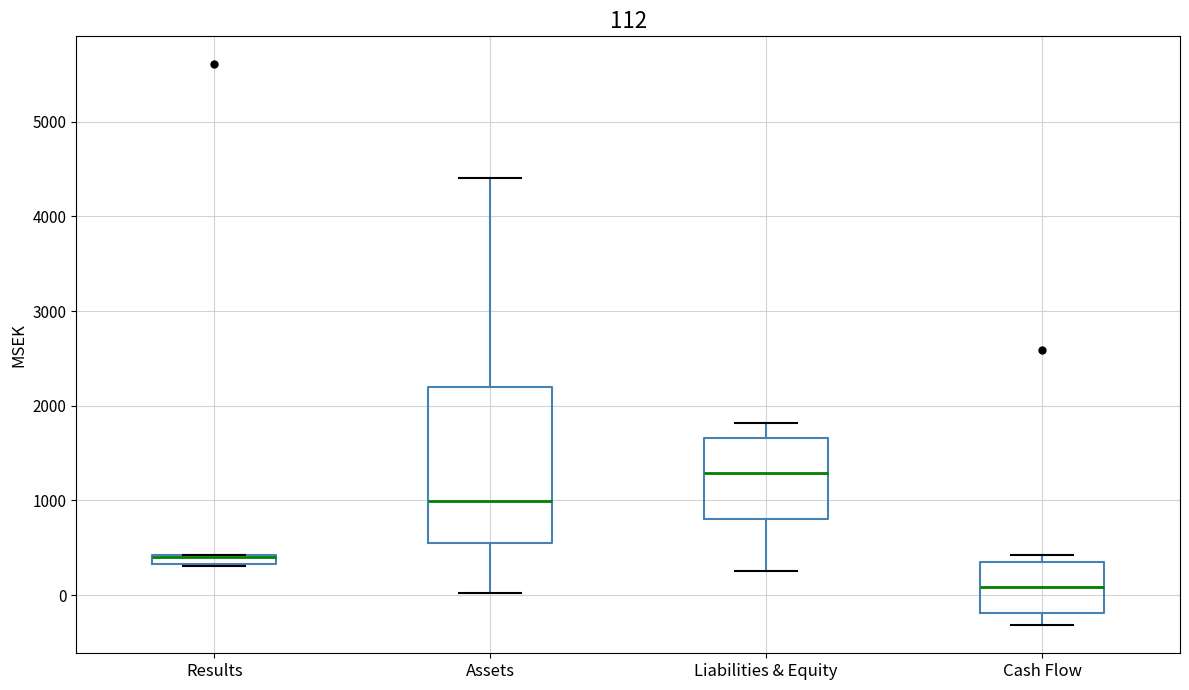

Comparing the boxes themselves (not the whiskers), which one is the tallest?

Assets